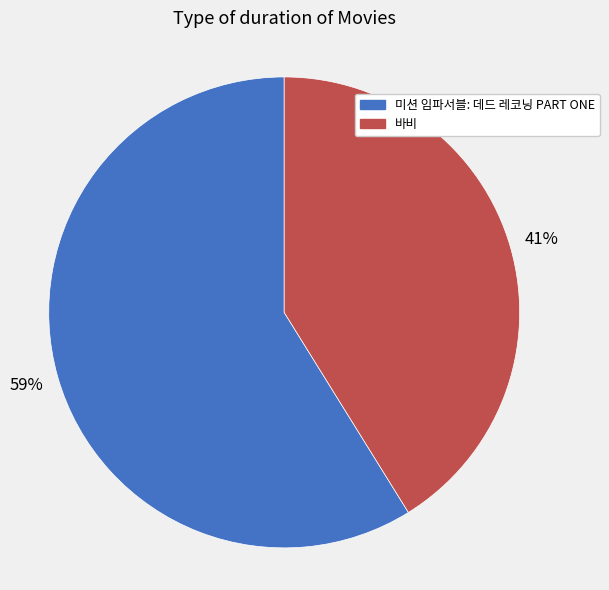

How many slices are in this pie chart?

2